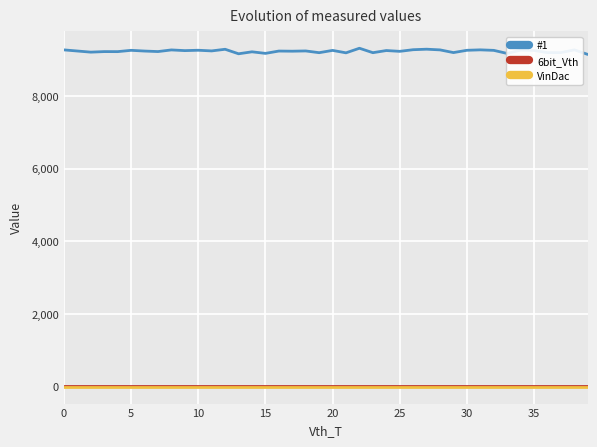

Does the chart display data point markers on the line(s)?

No